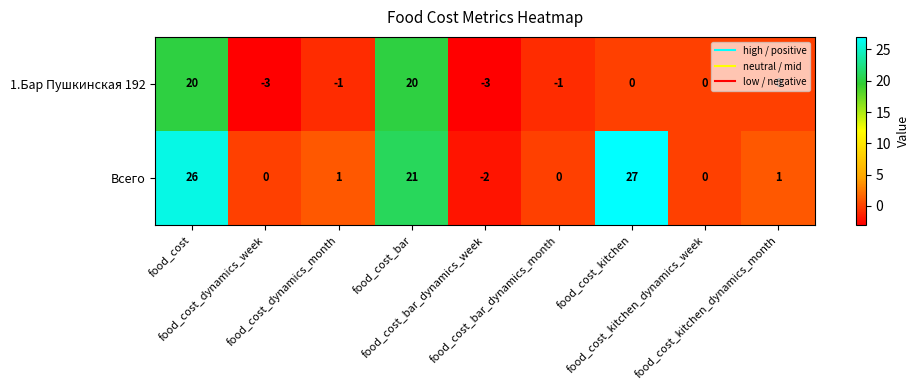

At how many categories does at least one series exceed 15?

3